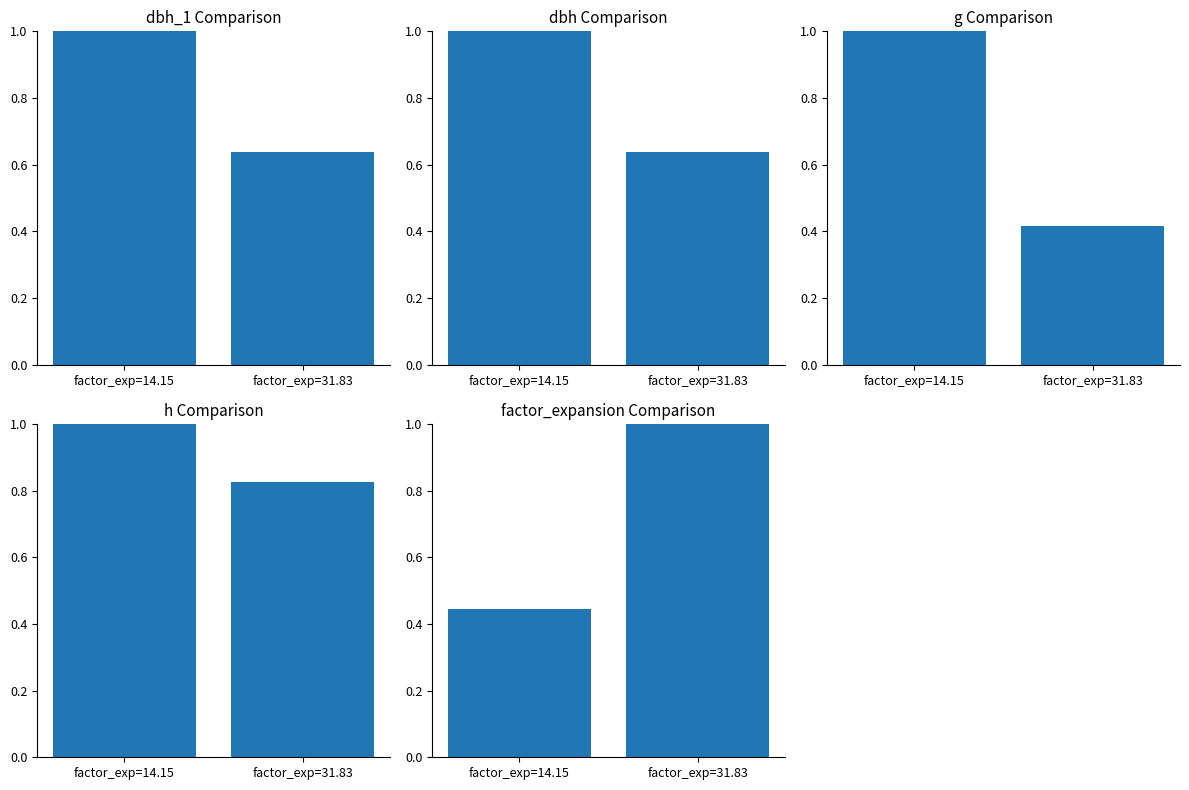

How many groups of bars are there?

2